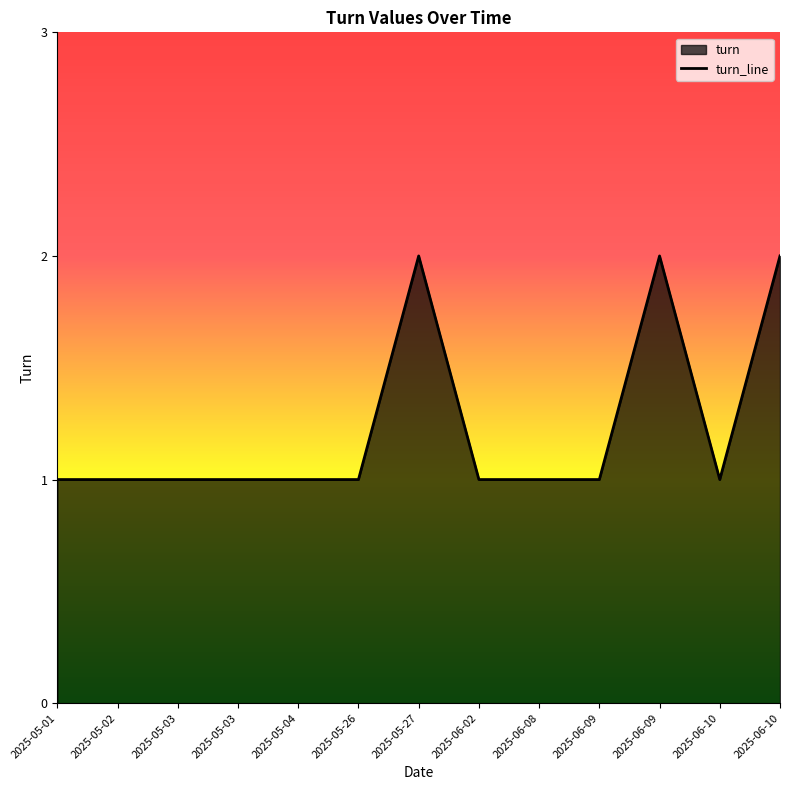

Does the chart display data point markers on the line(s)?

No